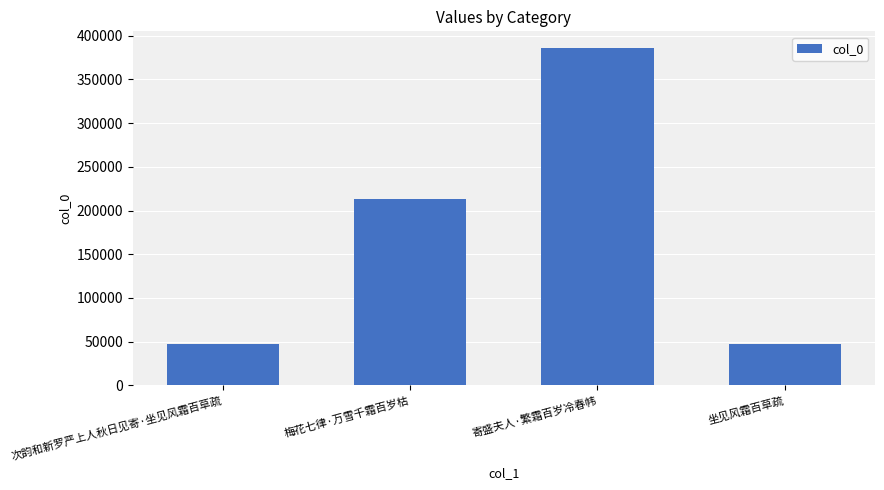

The value at 梅花七律·万雪千霜百岁枯 is 213580. True or false?

True